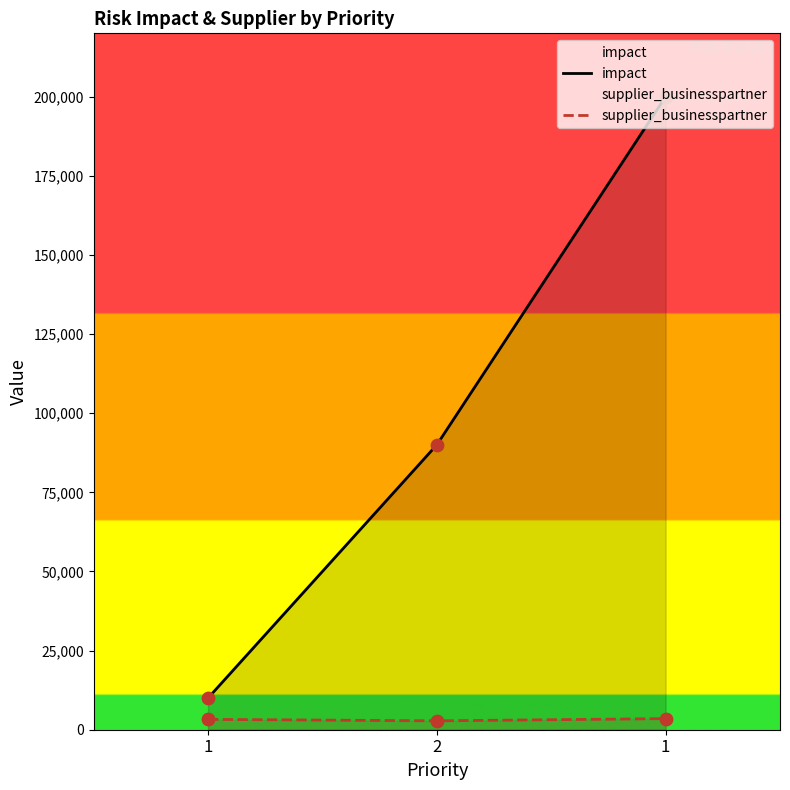

At how many categories does at least one series exceed 104310?

1